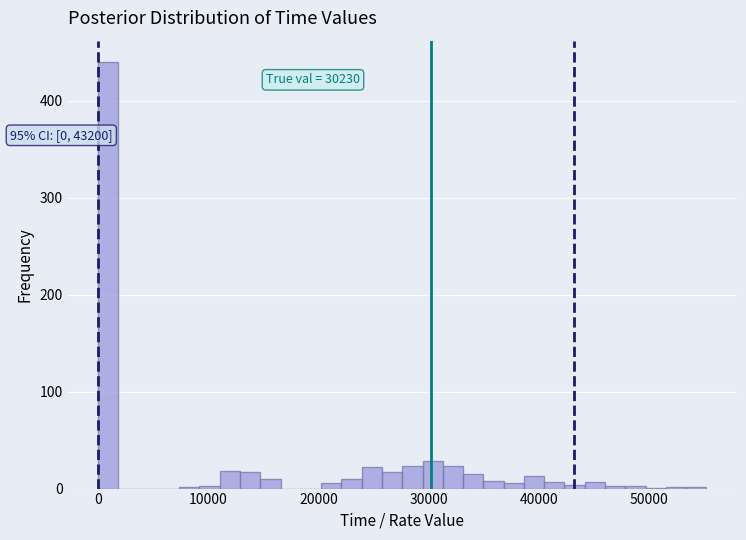

Around what value on the x-axis is the tallest bar? Give the approximate position of its centre, as read against the axis.

1000